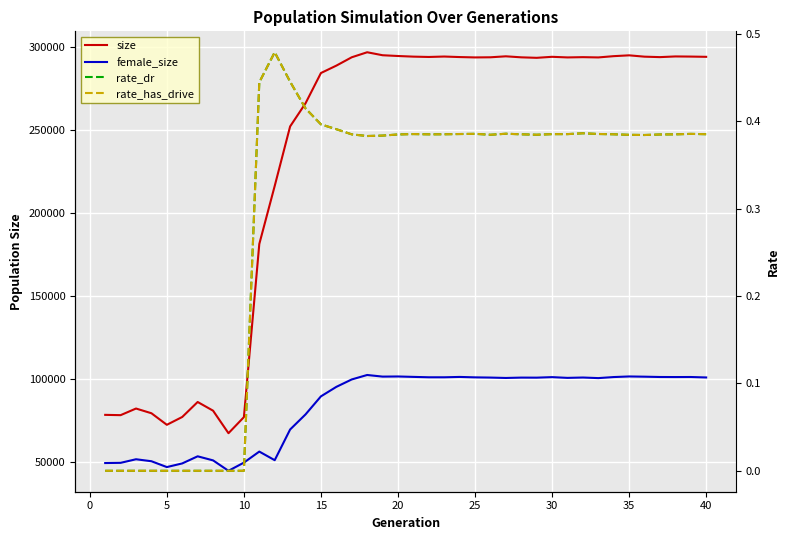

The value of rate_dr at 5 is 0.2. True or false?

False